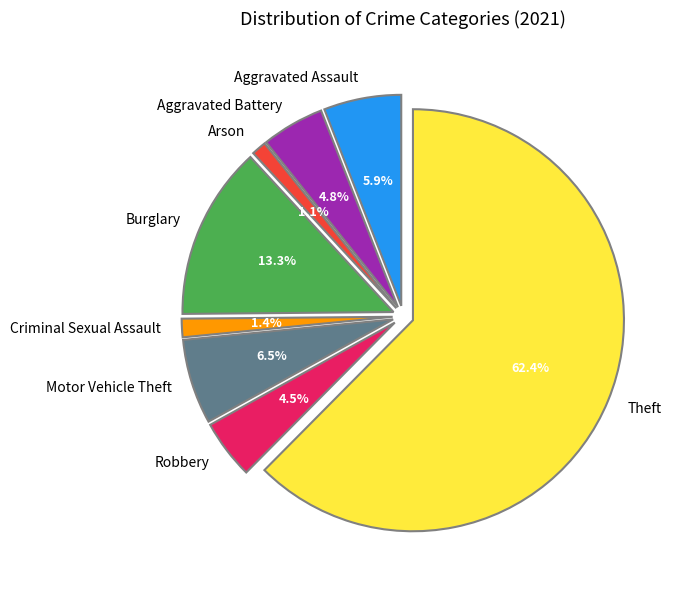

To the nearest percent, what is the difference between the largest and smallest slice percentages?

61%